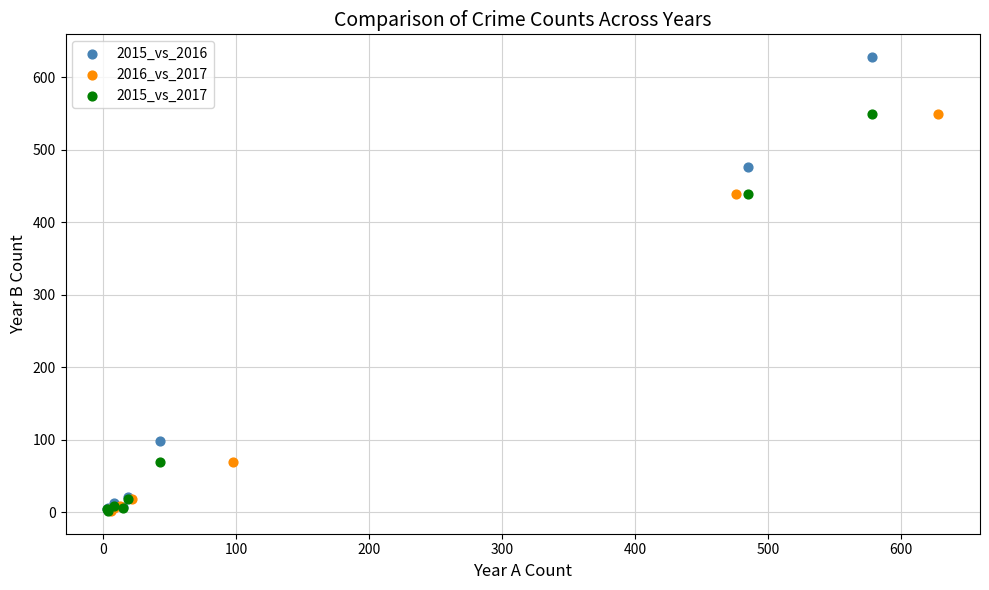

Which series has the largest Y range (max minus min)?

2015_vs_2016